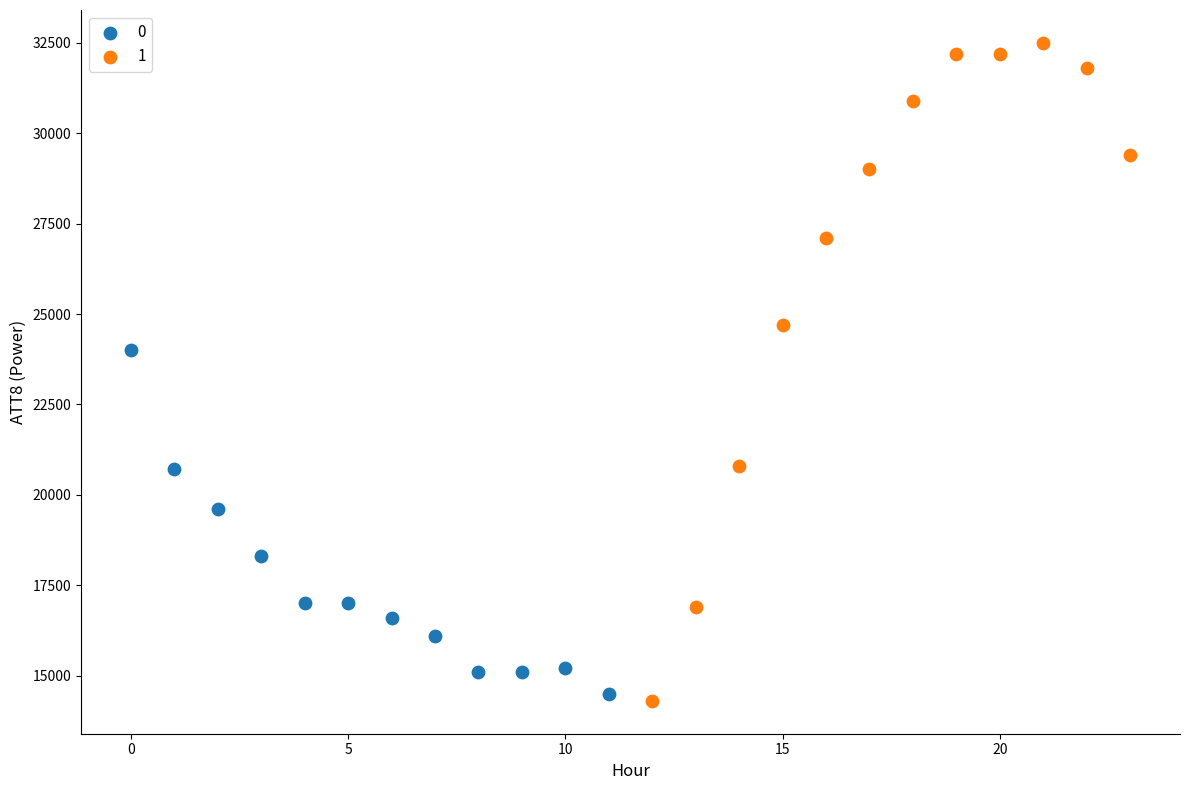

What are all the series names shown in the legend?

0, 1